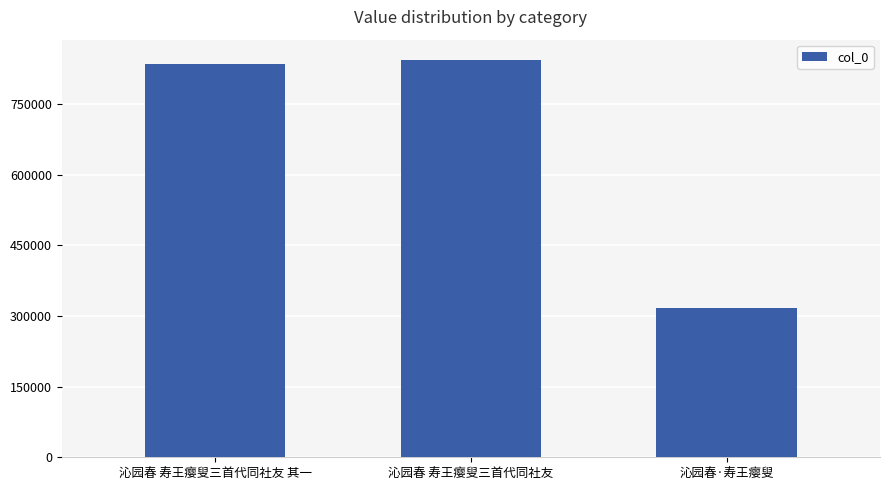

How many bars are there in total?

3